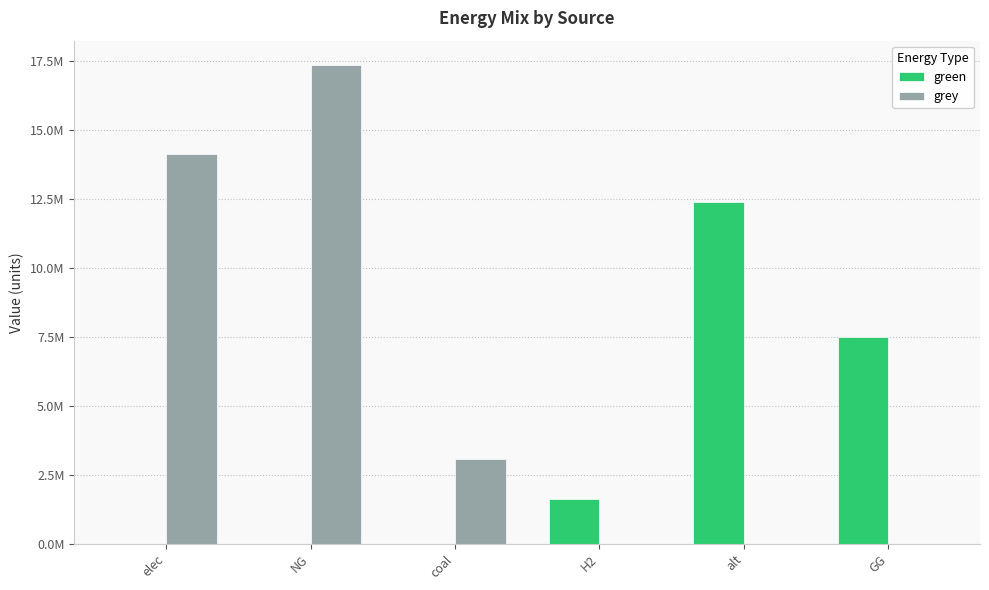

The value of grey at coal is 4579110.4. True or false?

False